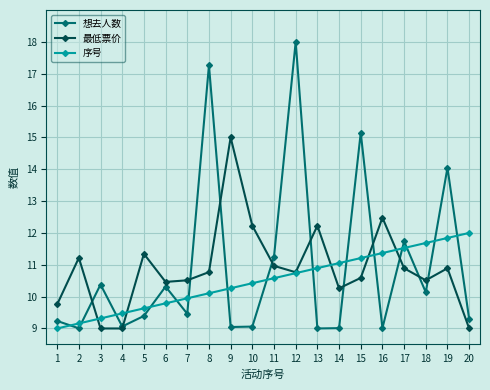

True or false: 最低票价 and 想去人数 intersect in this chart.

True